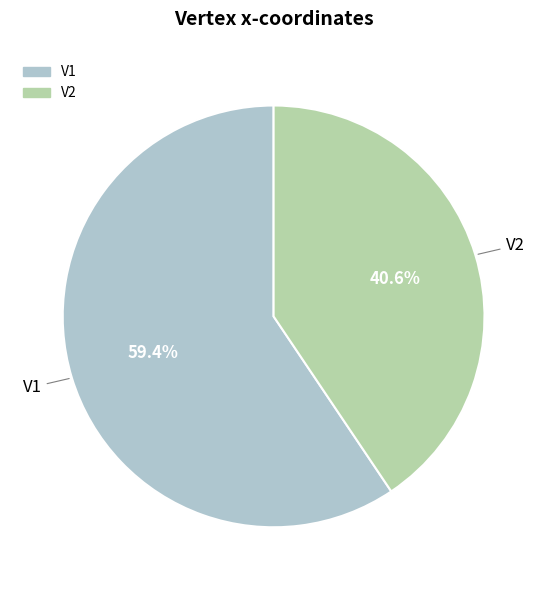

How many slices are in this pie chart?

2